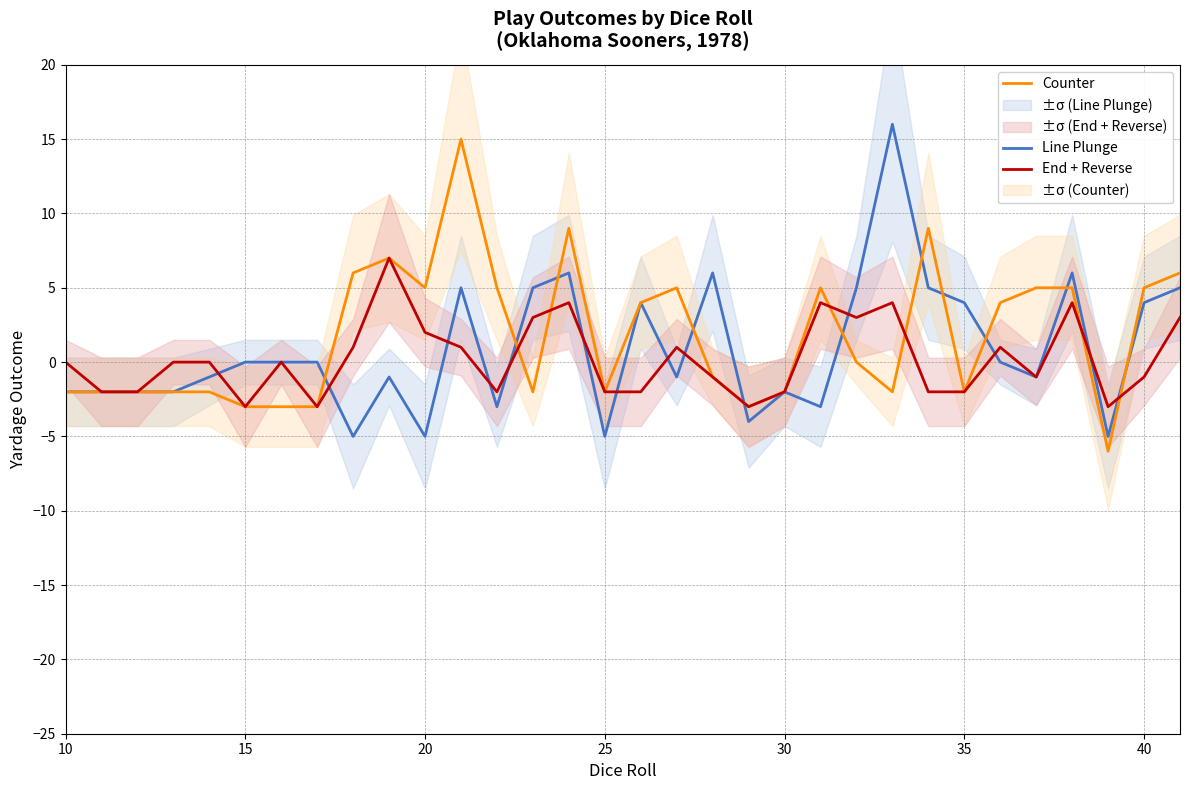

Which series ends up on top after the final intersection of Line Plunge and End + Reverse?

Line Plunge